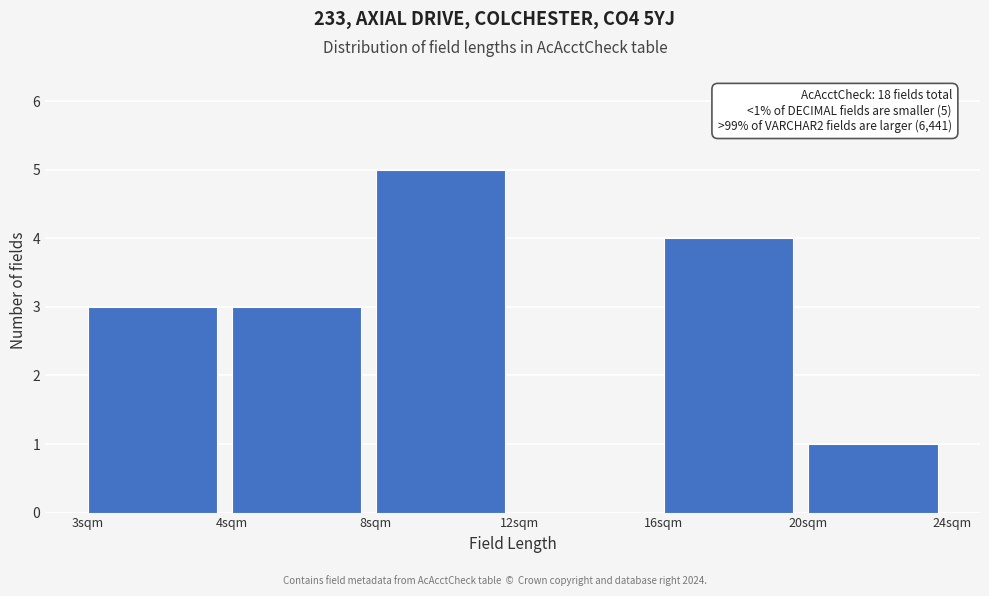

Reading left to right, what are all the values shown in this chart?

3sqm=3	4sqm=3	8sqm=5	12sqm=0	16sqm=4	20sqm=1